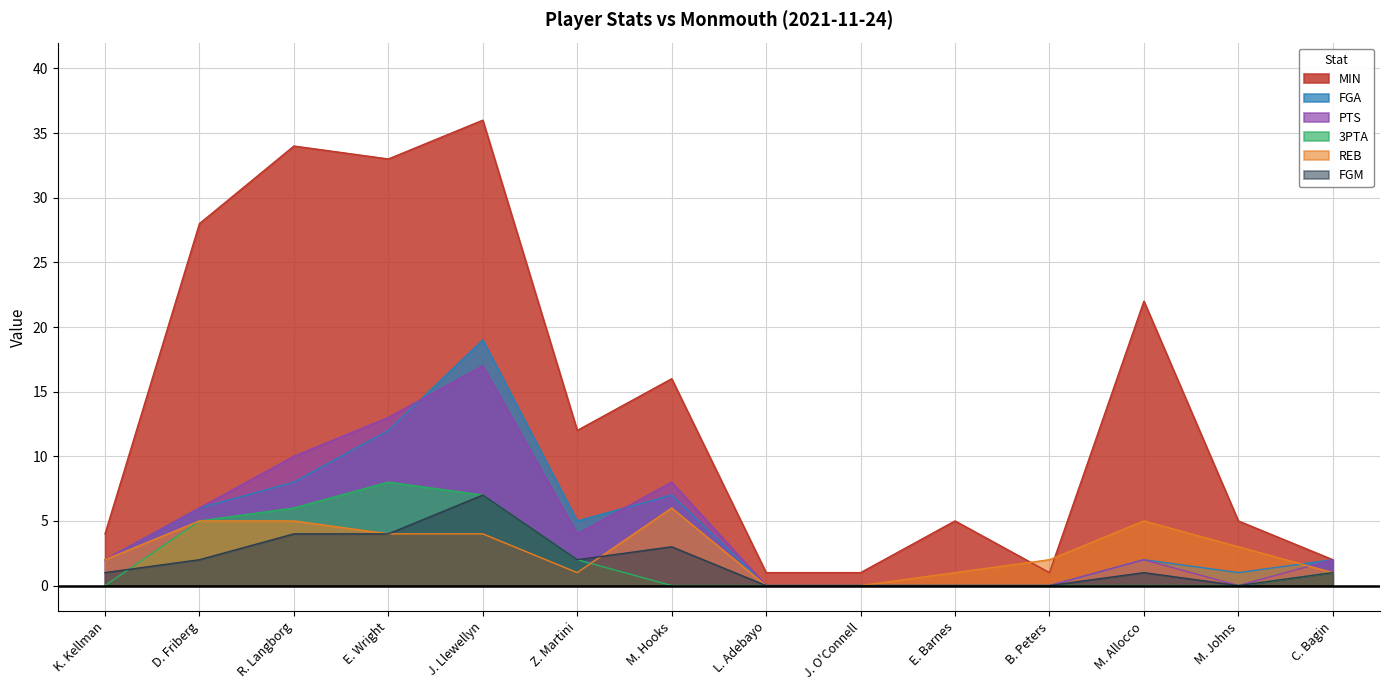

Reading left to right, what are all the values shown in this chart?

MIN: 4	28	34	33	36	12	16	1	1	5	1	22	5	2
FGA: 2	6	8	12	19	5	7	0	0	0	0	2	1	2
PTS: 2	6	10	13	17	4	8	0	0	0	0	2	0	2
3PTA: 0	5	6	8	7	2	0	0	0	0	0	0	0	1
REB: 2	5	5	4	4	1	6	0	0	1	2	5	3	1
FGM: 1	2	4	4	7	2	3	0	0	0	0	1	0	1